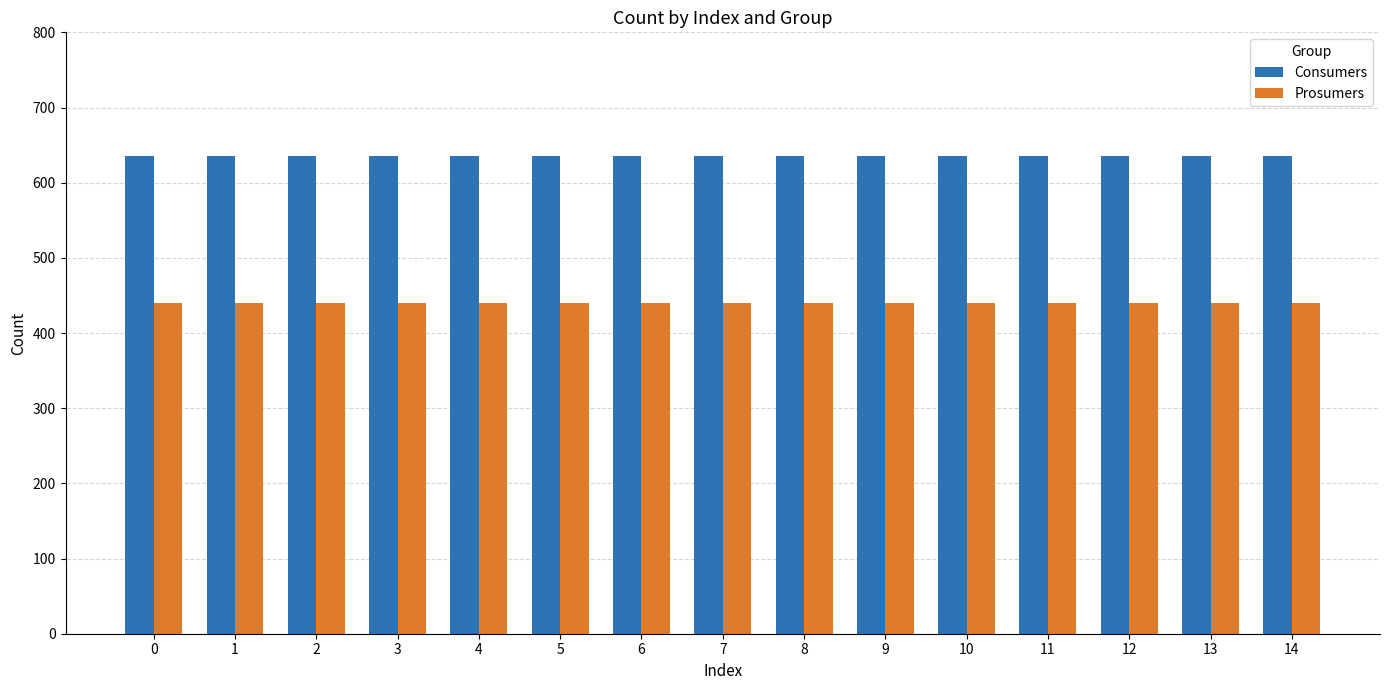

What is the value of the Consumers bar at the 14th from the left?

635